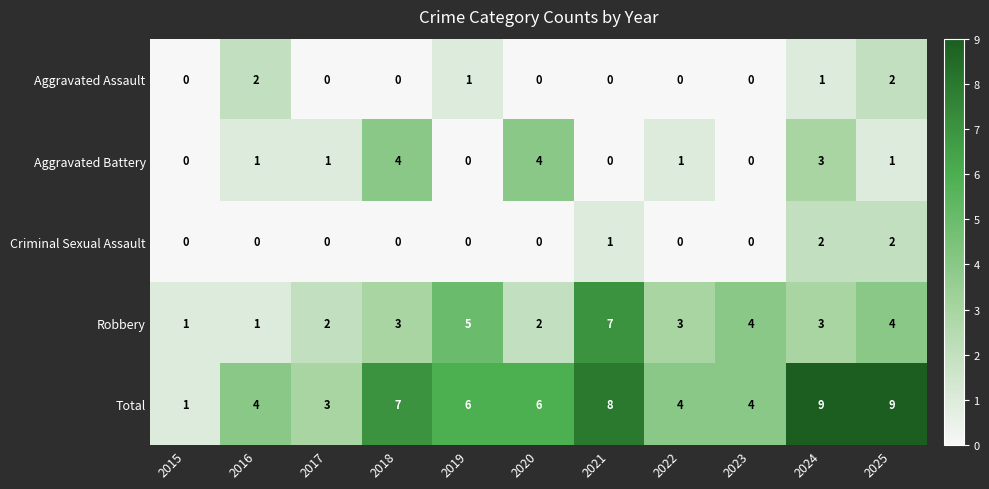

What is the total value across all series at 2025?

18